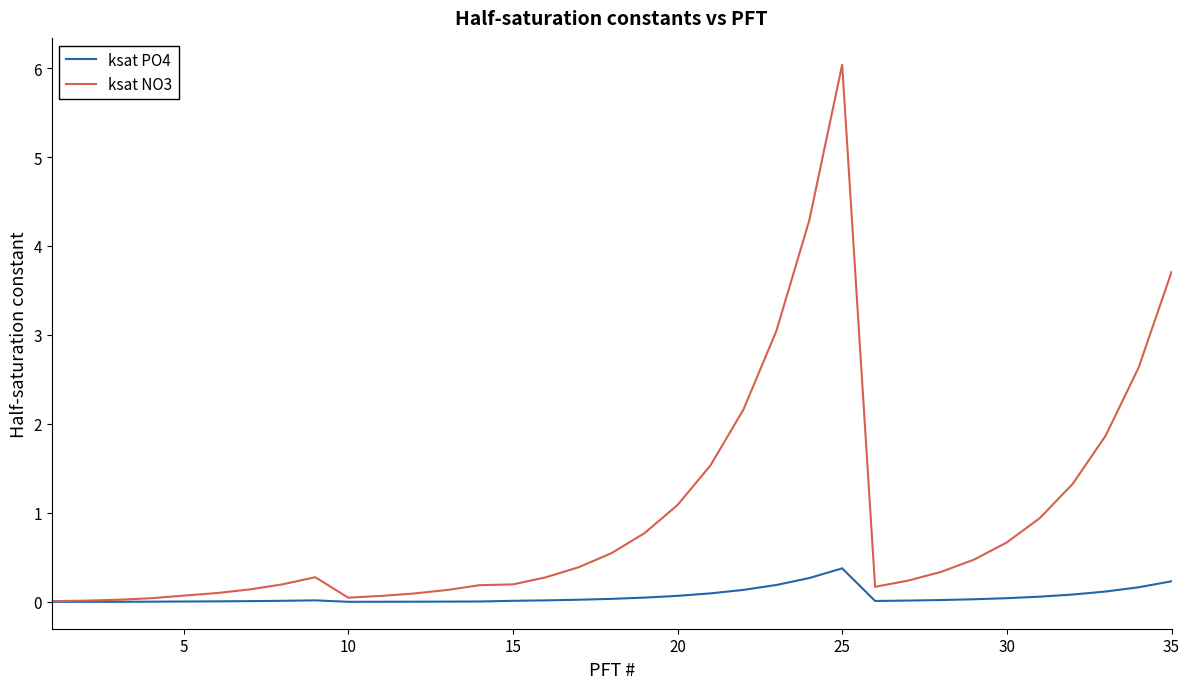

Which series has the largest total across all categories?

ksat NO3